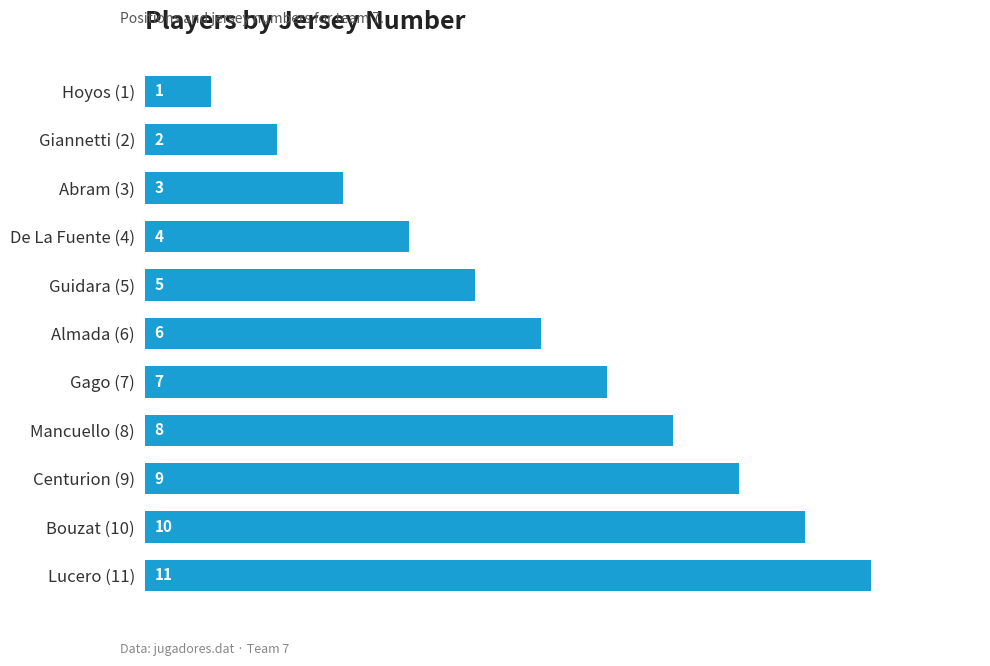

Rank the categories by value from highest to lowest.

Lucero (11), Bouzat (10), Centurion (9), Mancuello (8), Gago (7), Almada (6), Guidara (5), De La Fuente (4), Abram (3), Giannetti (2), Hoyos (1)